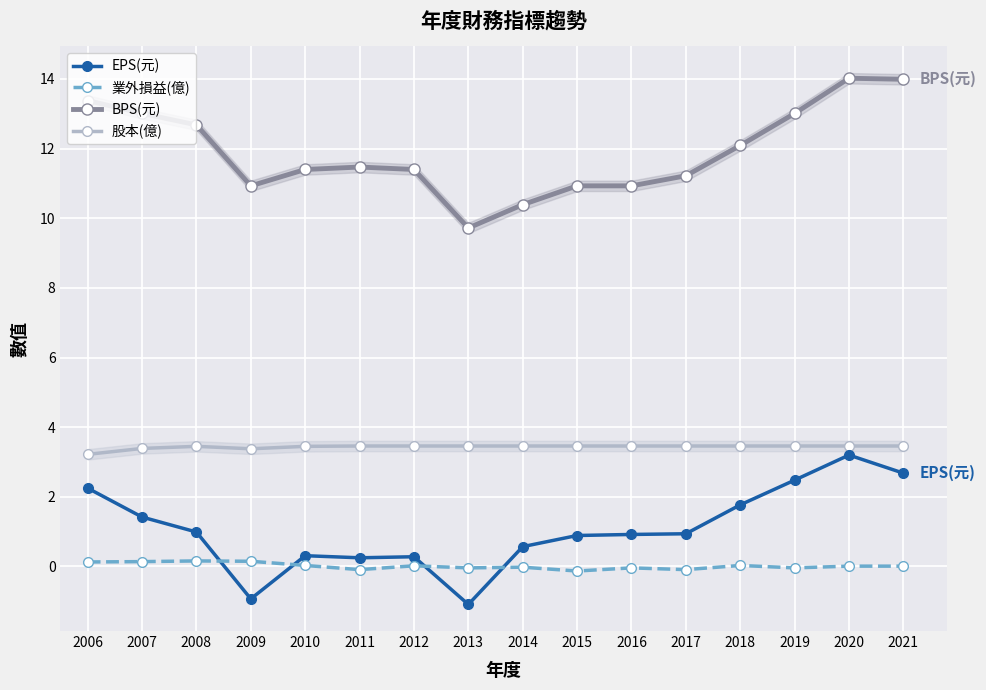

What is the value of the 業外損益(億) point at the 6th from the left?

-0.1